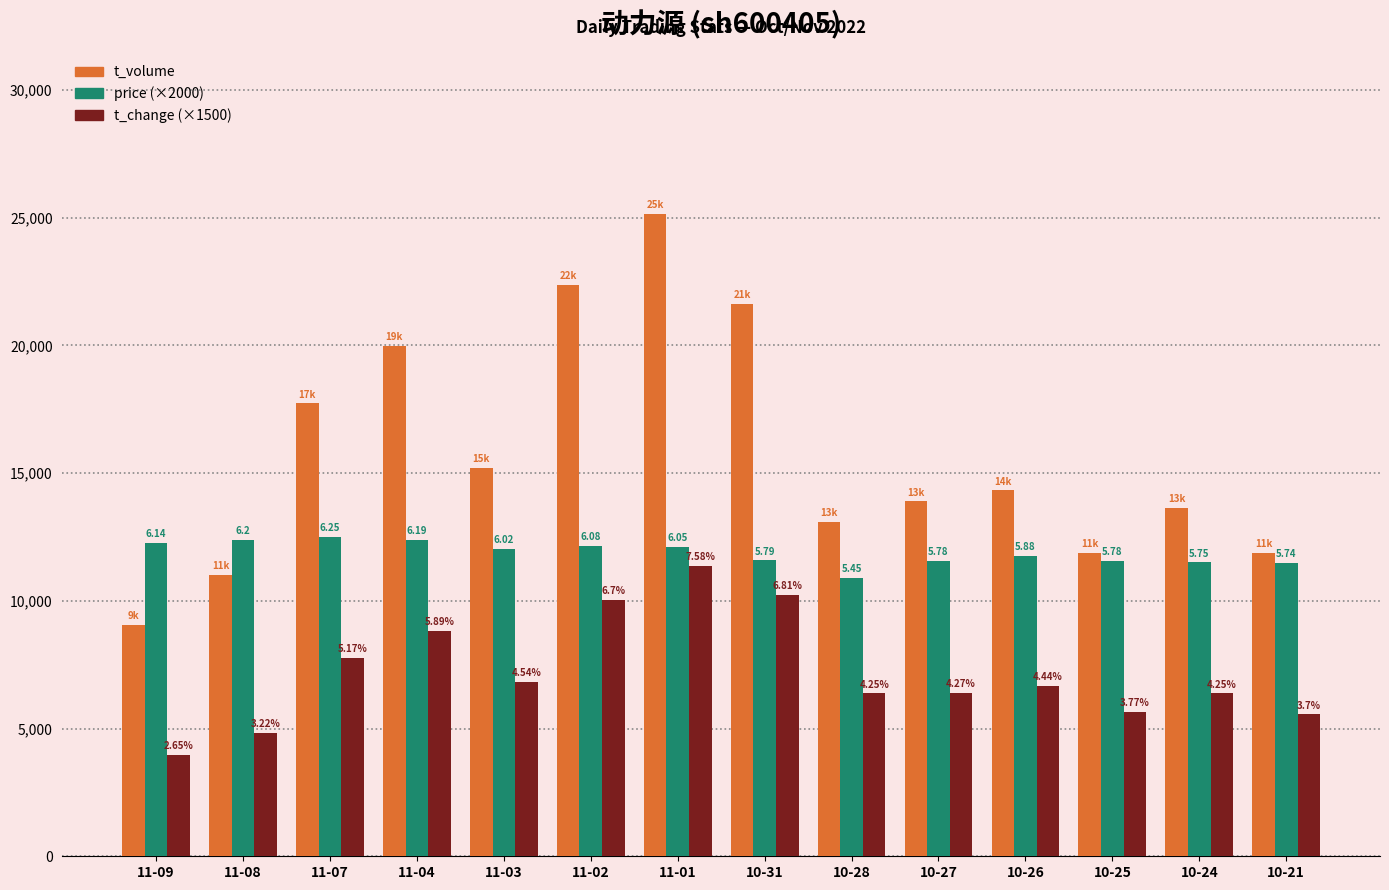

What is the lowest value of the t_volume series?

9050.0